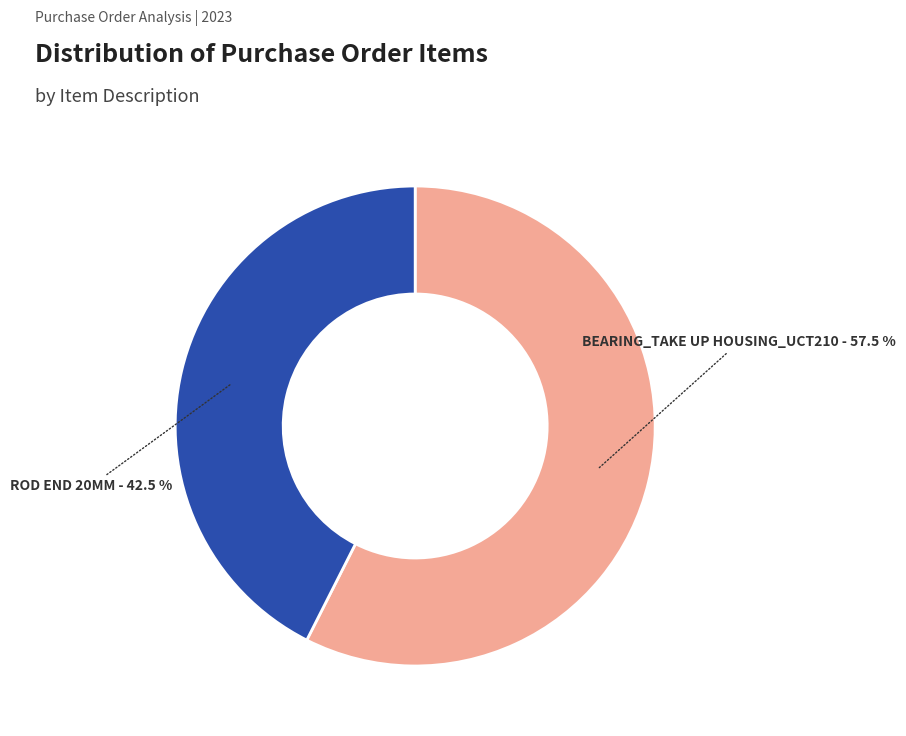

How many slices are in this pie chart?

2